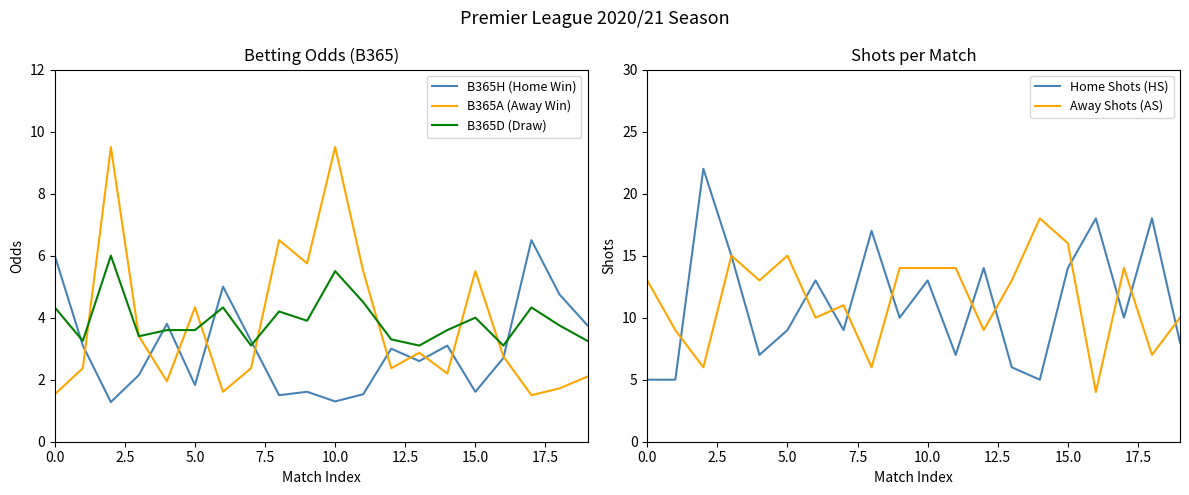

What value does the Away Shots (AS) series have at 5.0?

15